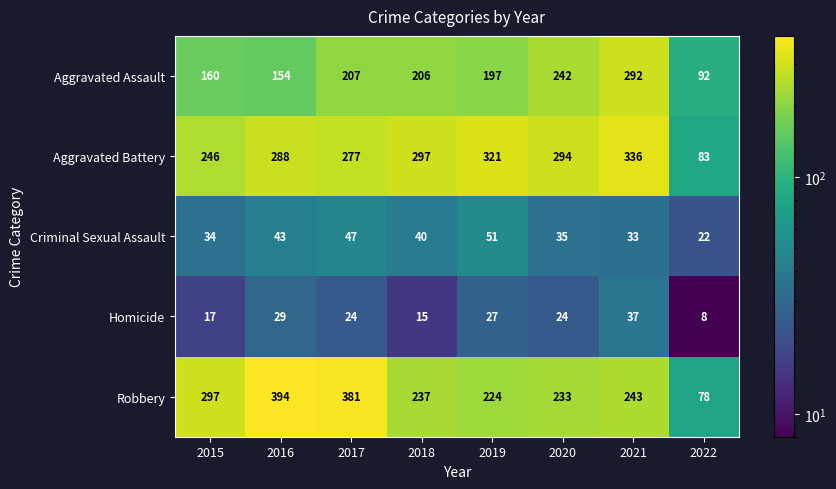

What is the approximate value of Criminal Sexual Assault at 2017, to the nearest 5?

45